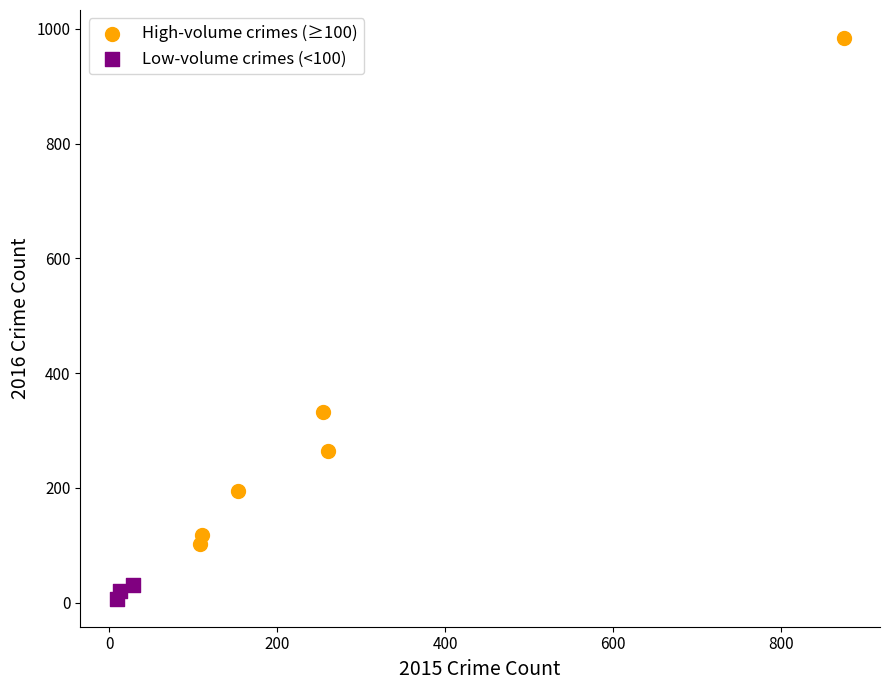

Which series contains the highest Y value?

High-volume crimes (≥100)